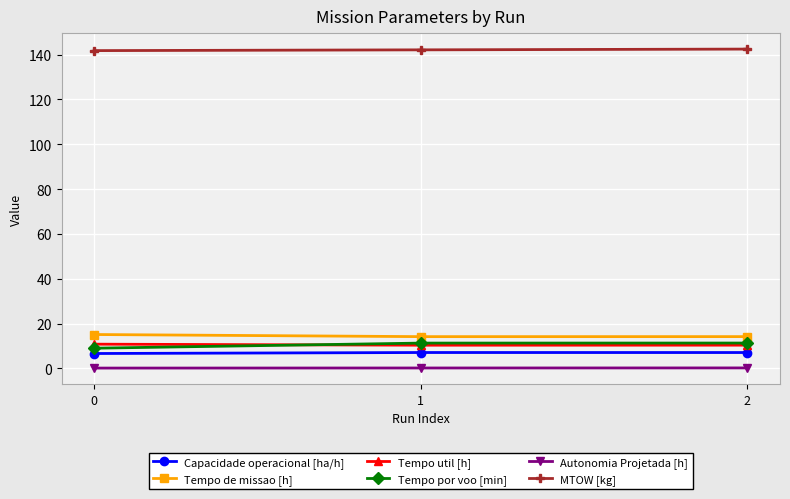

How many data points in Tempo por voo [min] are above 11?

2